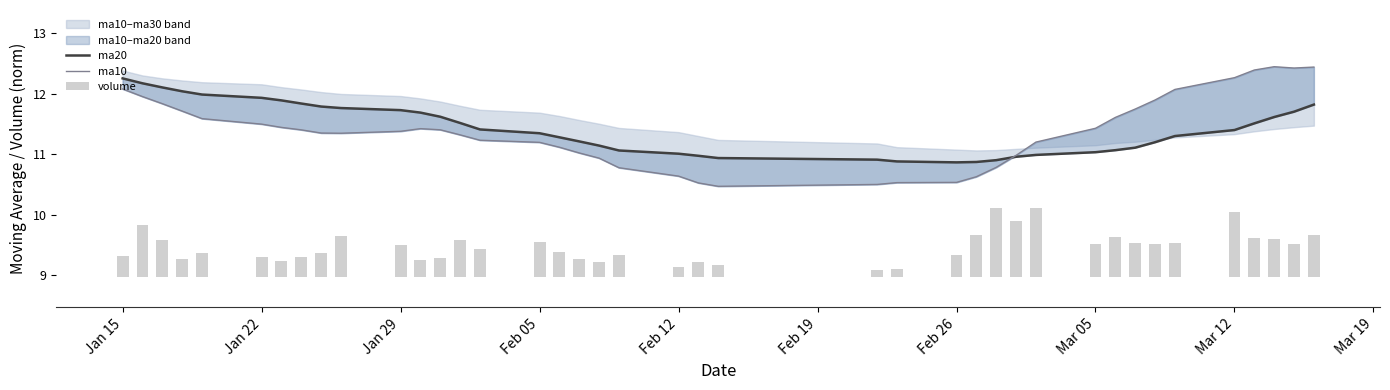

What is the average value of the ma10 series?

11.4